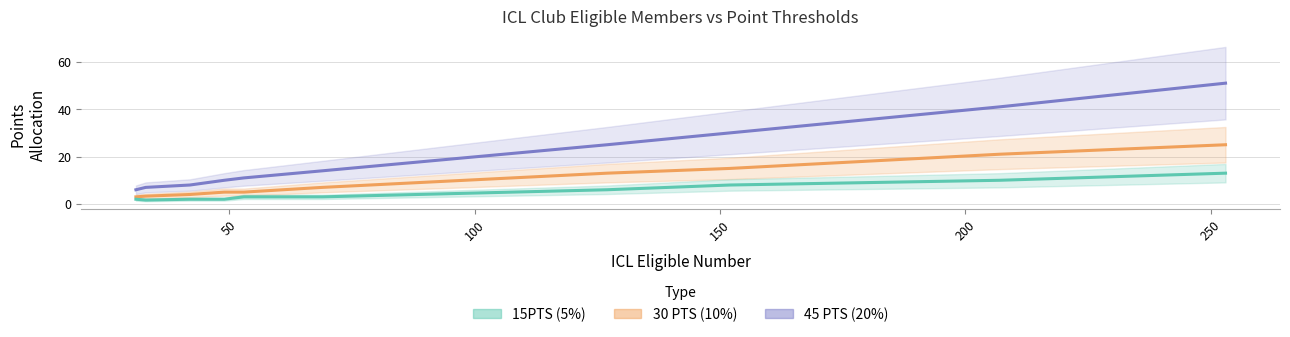

What is the difference between the second highest and second lowest values in the 15PTS (5%) series?

8.0